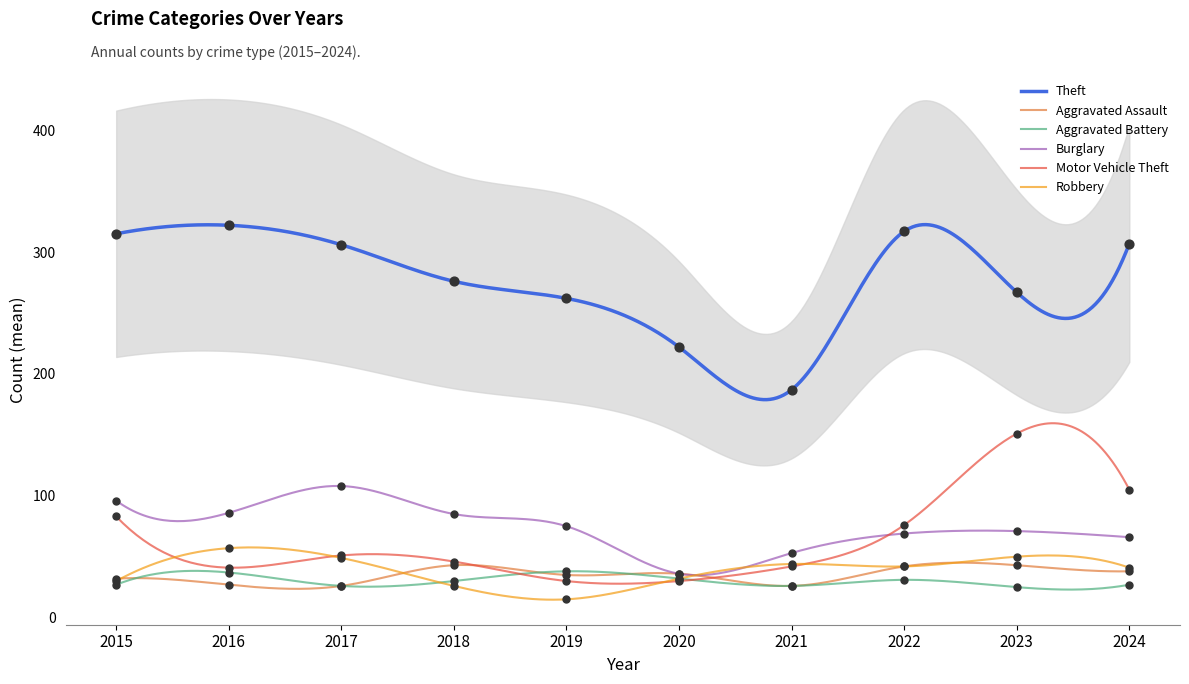

Which series has the largest Y range (max minus min)?

Theft